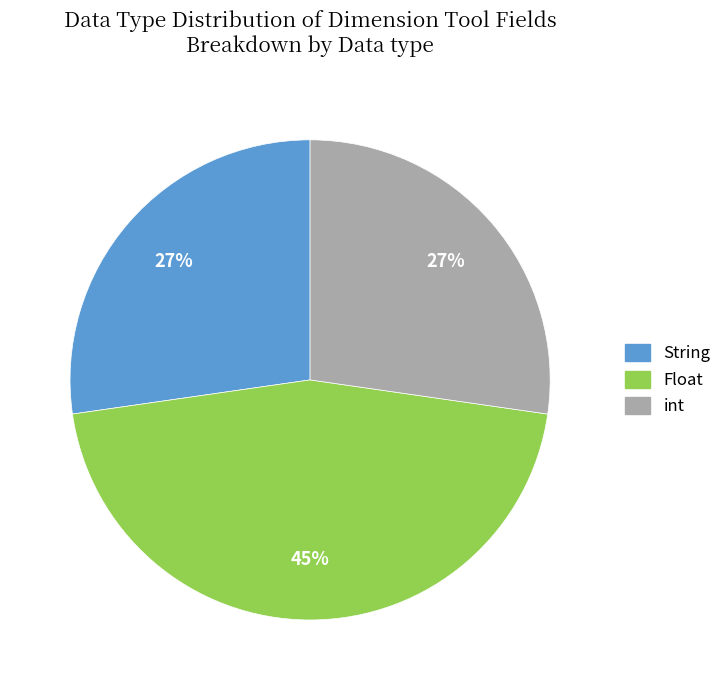

Which has a higher value, int or Float?

Float